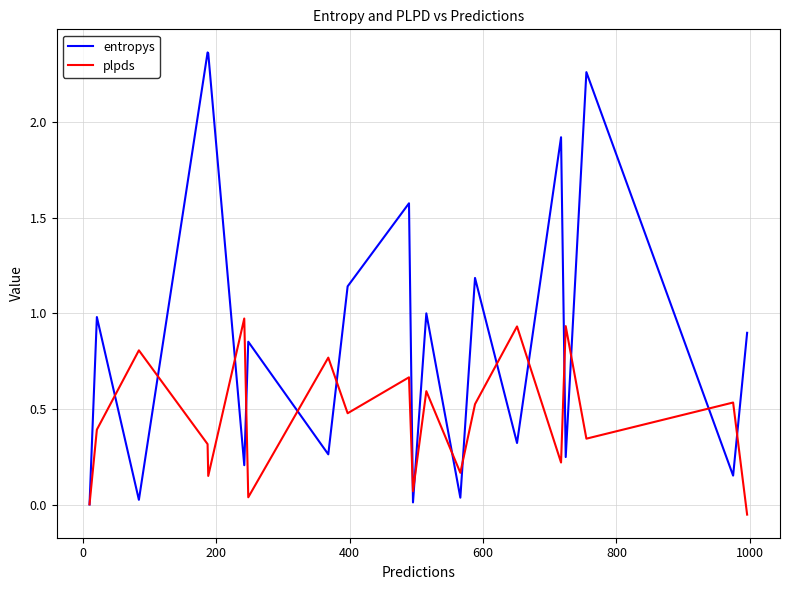

Rank the series by their maximum value, from highest to lowest.

entropys, plpds